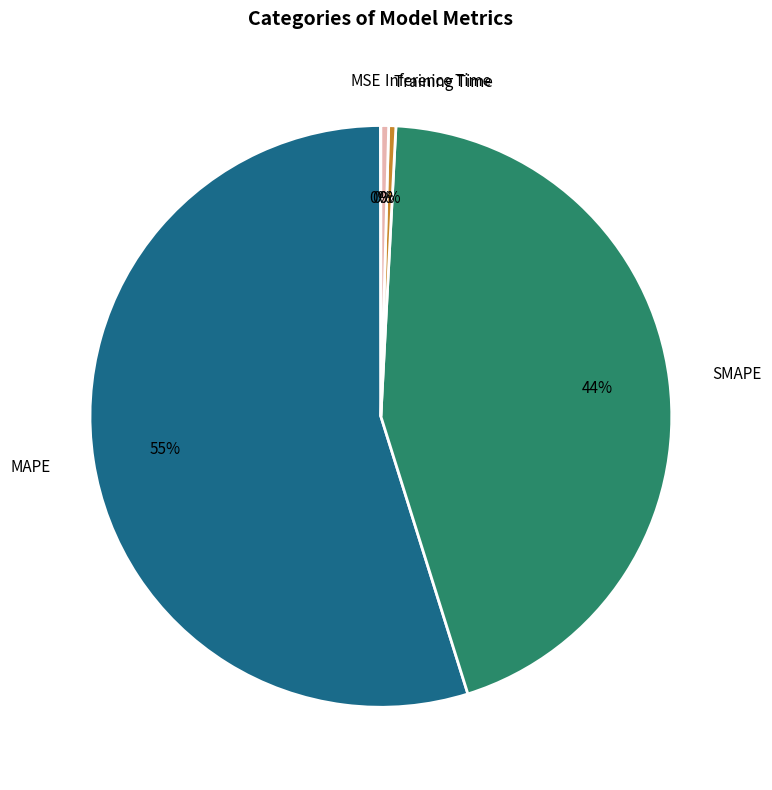

Which has a higher value, Inference Time or MAPE?

MAPE